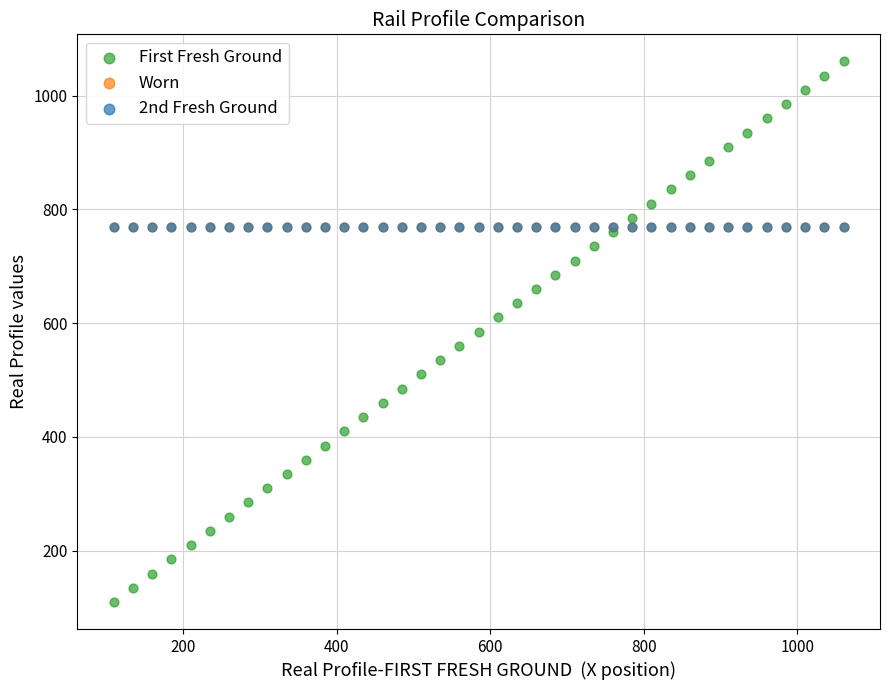

What are all the series names shown in the legend?

First Fresh Ground, Worn, 2nd Fresh Ground